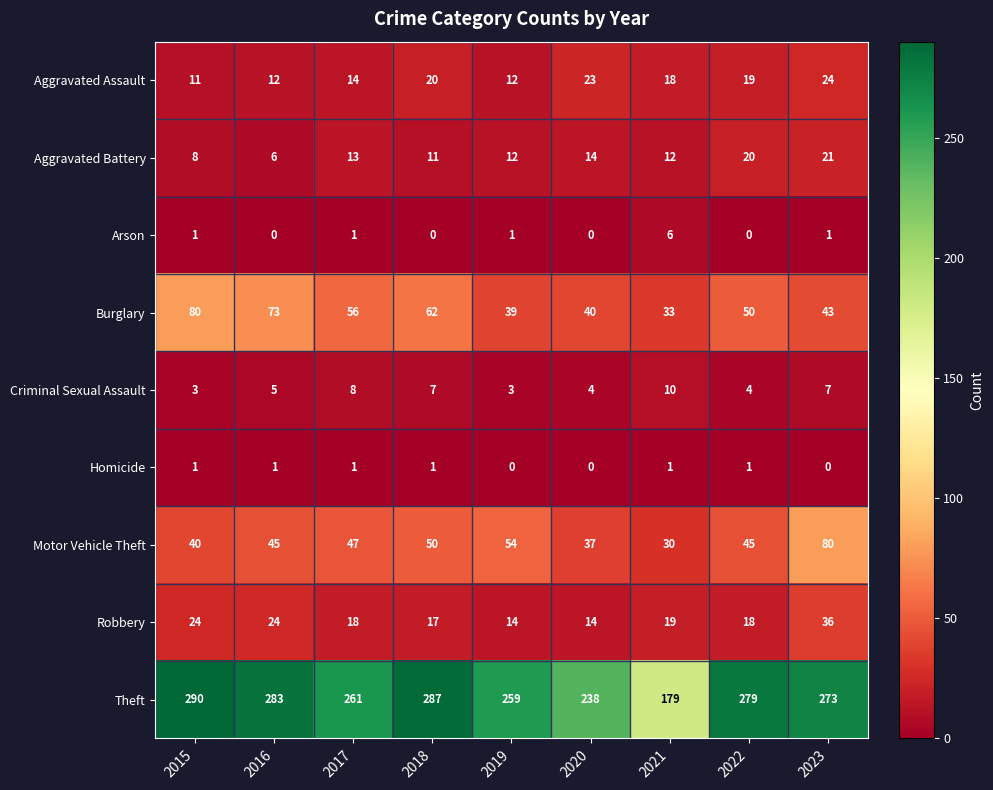

Which series has the largest total across all categories?

Theft